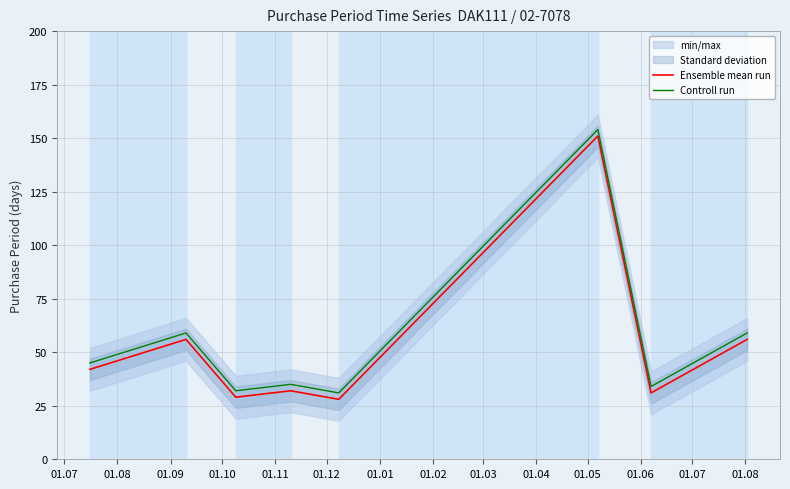

What is the sum of all Controll run values?

449